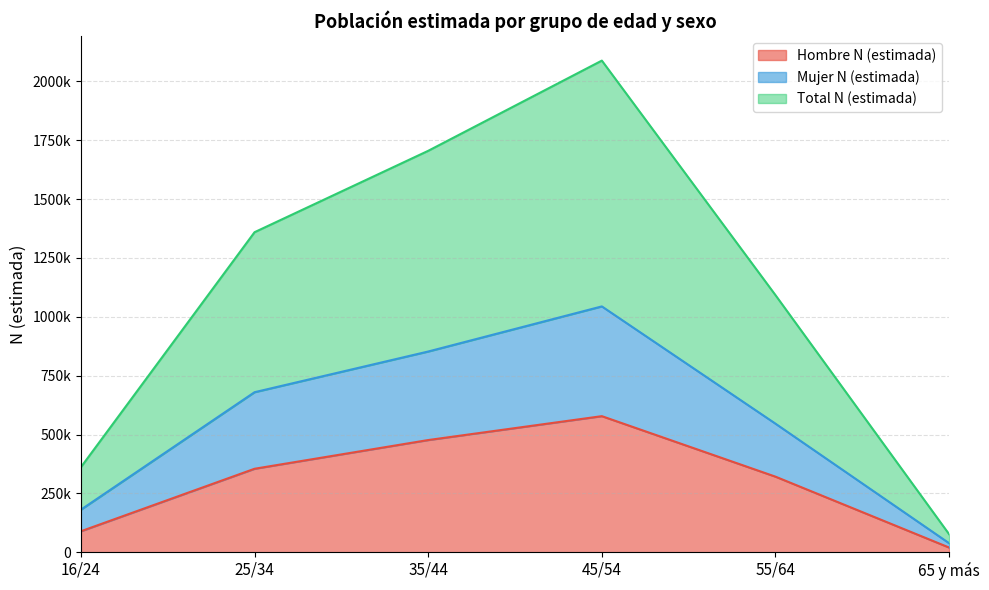

What is the greatest value displayed?

2088488